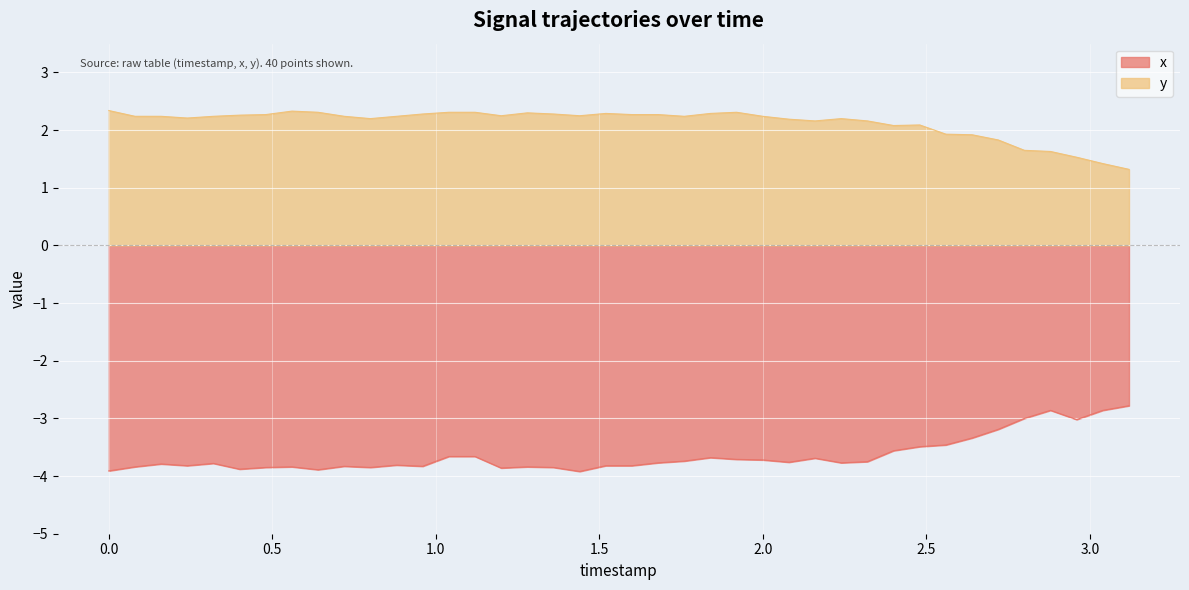

What is the minimum value shown in the chart?

-3.9